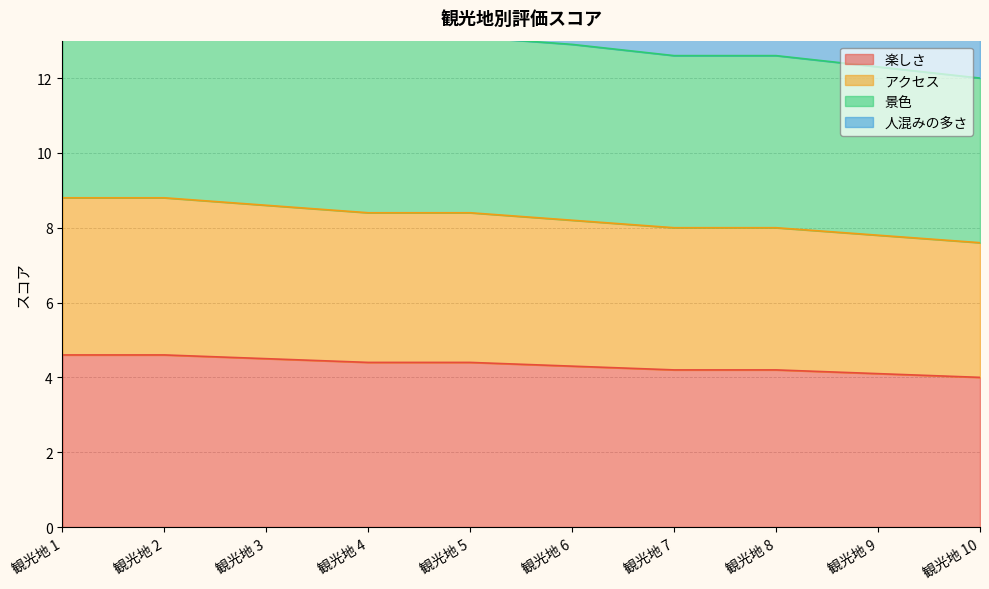

What are all the series names shown in the legend?

楽しさ, アクセス, 景色, 人混みの多さ